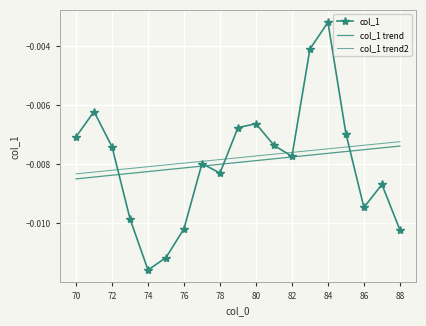

Which series has the largest total across all categories?

col_1 trend2